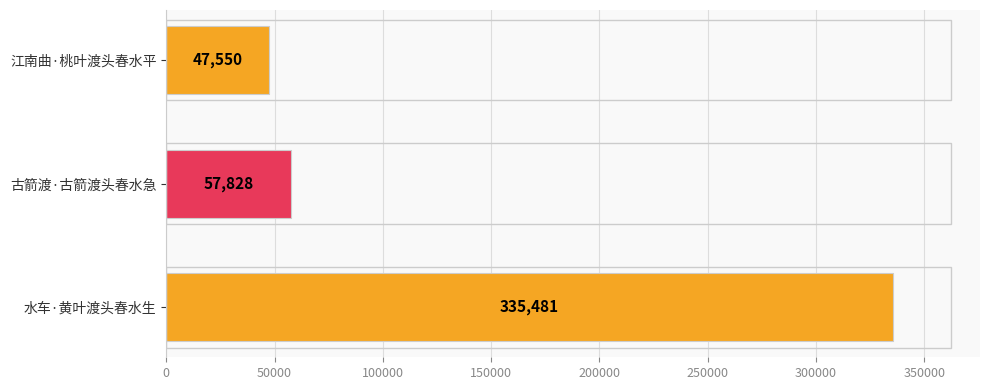

Reading top to bottom, what are all the values shown in this chart?

47550	57828	335481